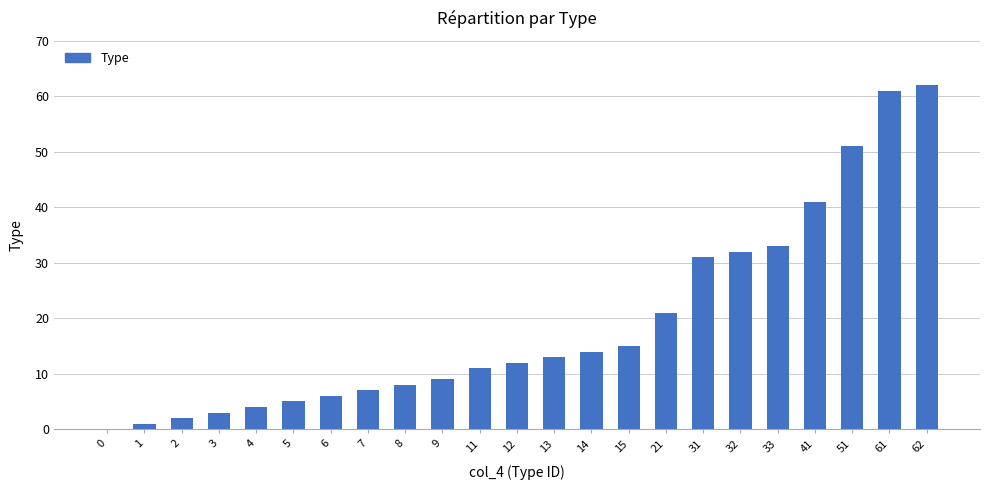

Is it true that the value at 6 is 6?

True